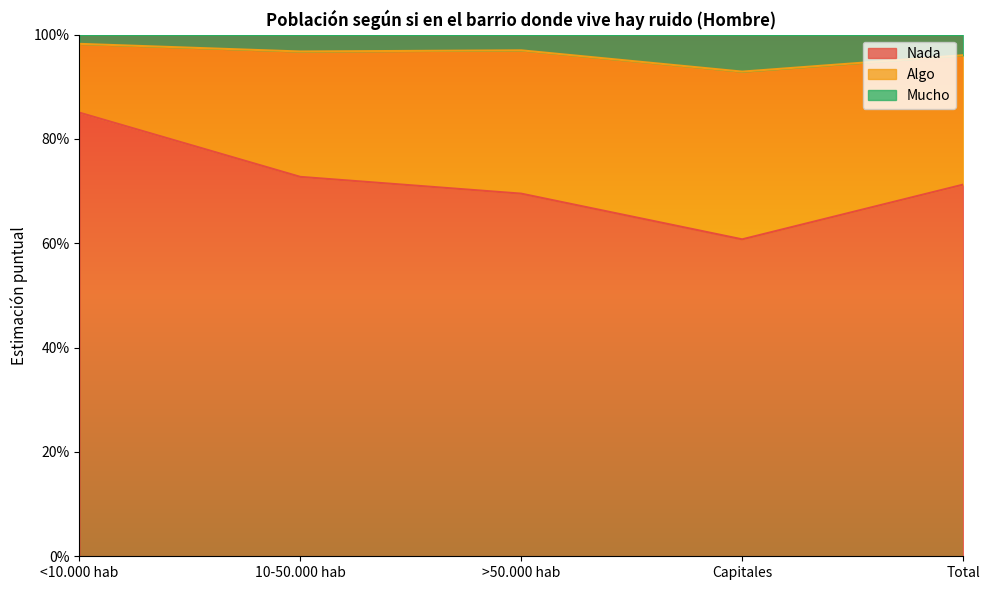

What are all the series names shown in the legend?

Nada, Algo, Mucho